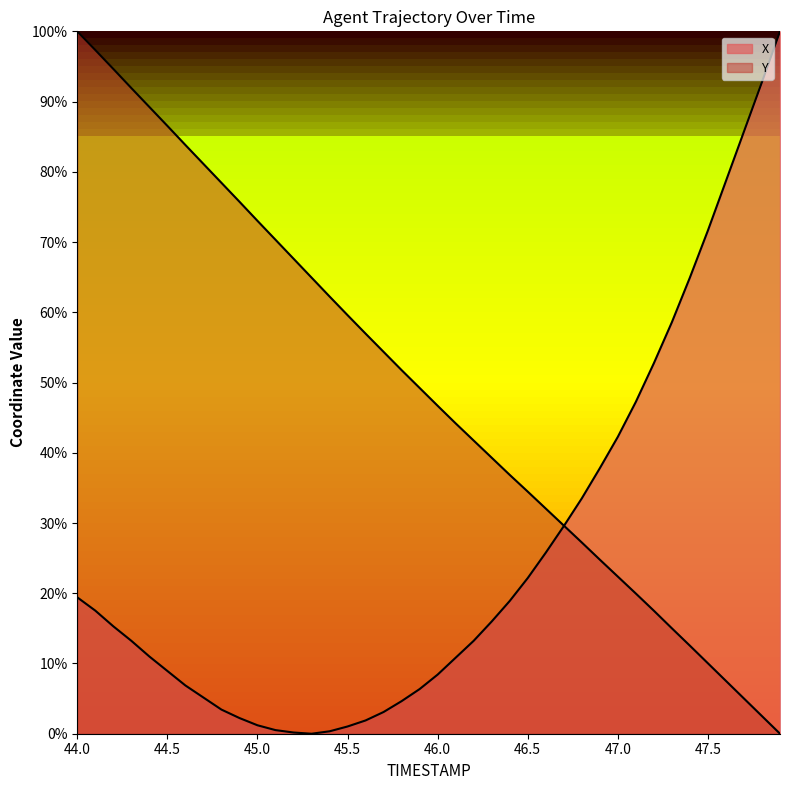

At which category does the chart reach its minimum across all series?

45.3